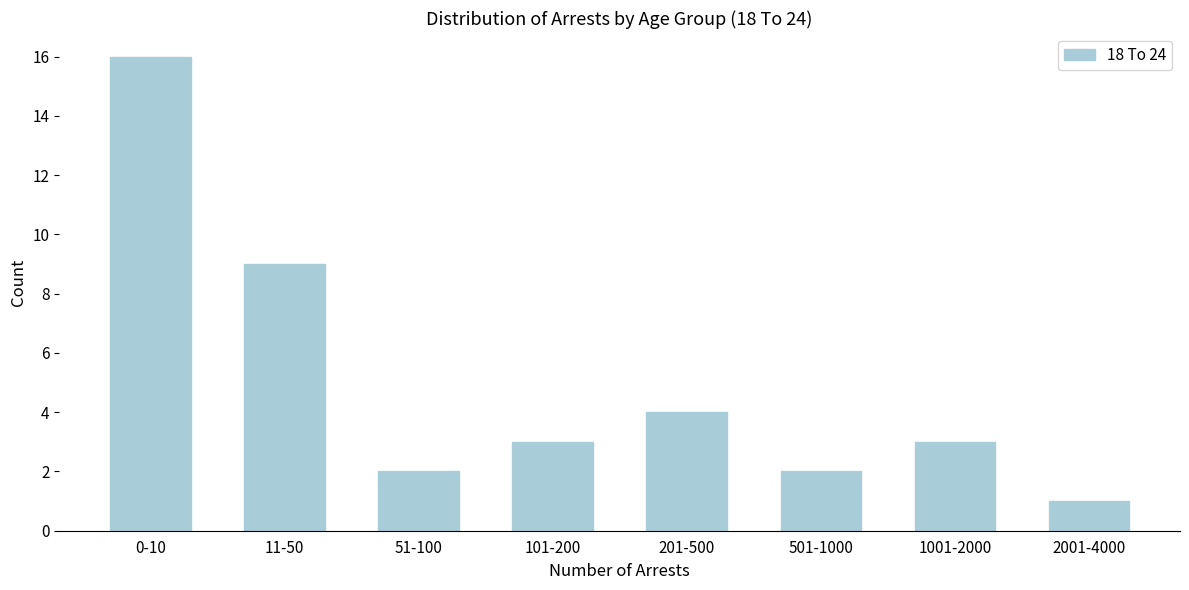

Reading left to right, extract all data points from this chart.

0-10=16	11-50=9	51-100=2	101-200=3	201-500=4	501-1000=2	1001-2000=3	2001-4000=1